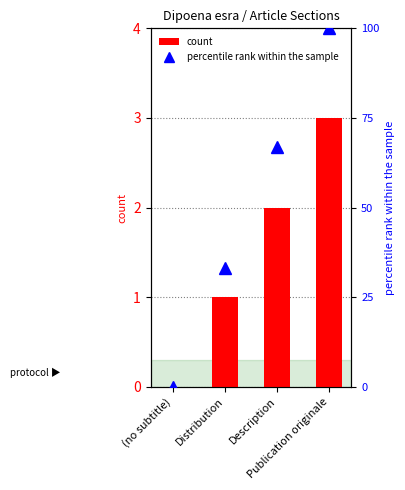

How many distinct data groups are displayed?

2